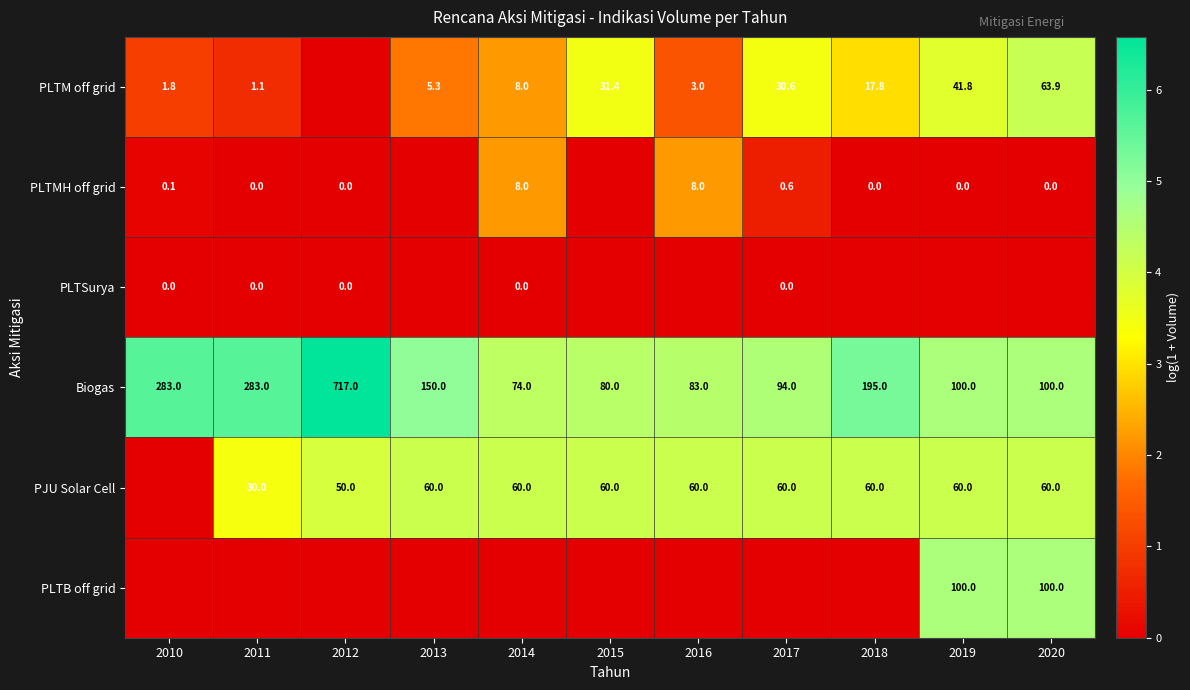

Is the value of PLTM off grid at 2016 greater than the value of PLTMH off grid at 2014?

No